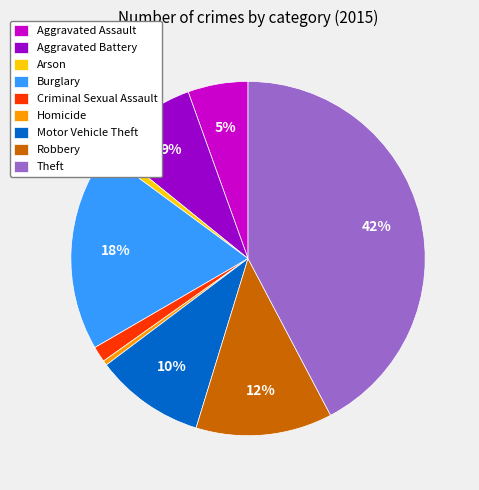

To the nearest percent, what percentage of the pie is Arson?

1%